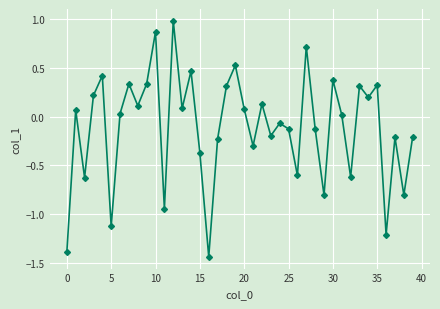

What is the greatest value displayed?

1.0